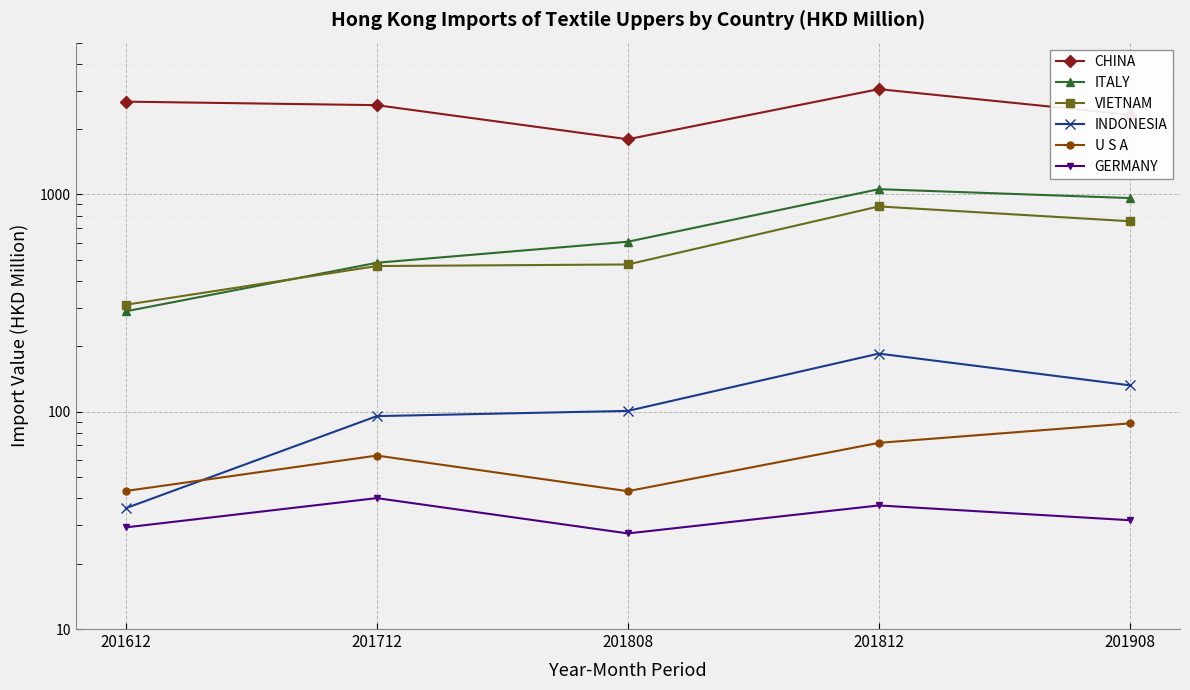

What is the value of the CHINA point at the 5th from the left?

2330.0